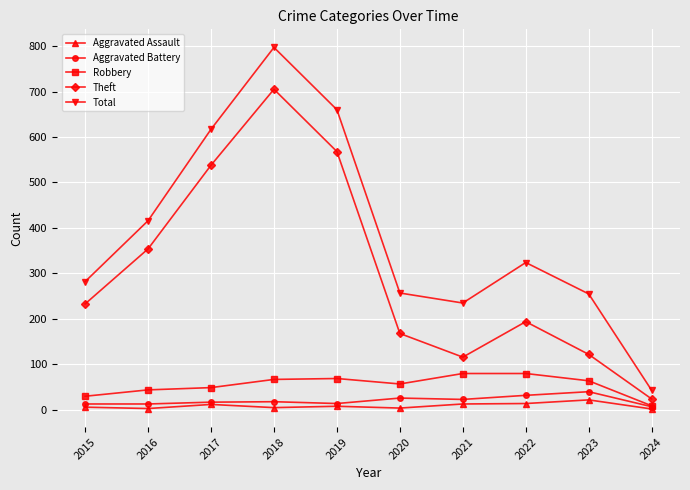

What are all the series names shown in the legend?

Aggravated Assault, Aggravated Battery, Robbery, Theft, Total